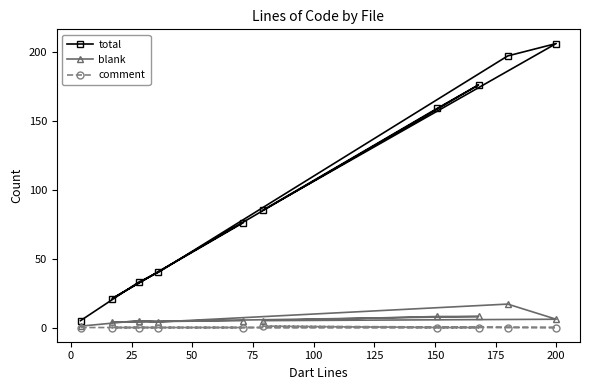

Rank the series by their maximum value, from lowest to highest.

comment, blank, total